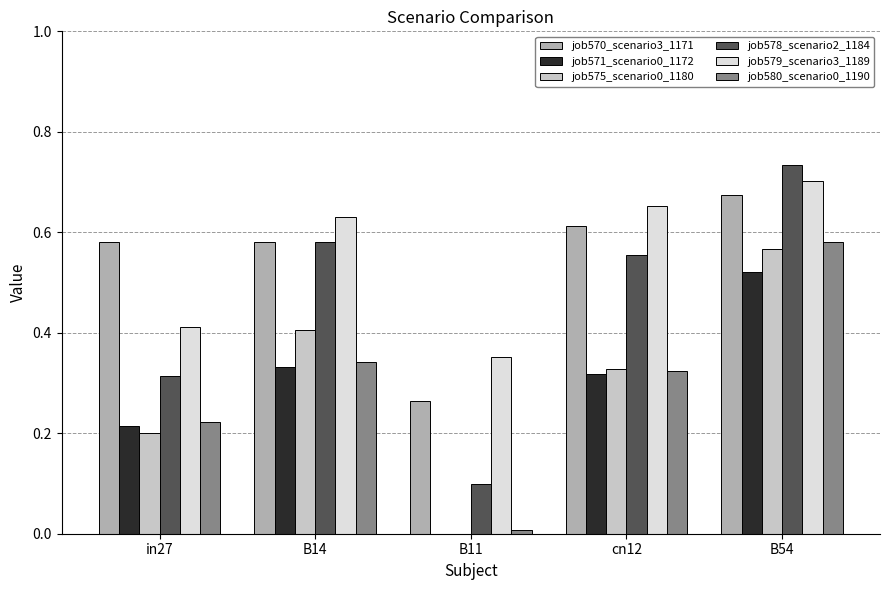

What is the total value across all series at in27?

1.9